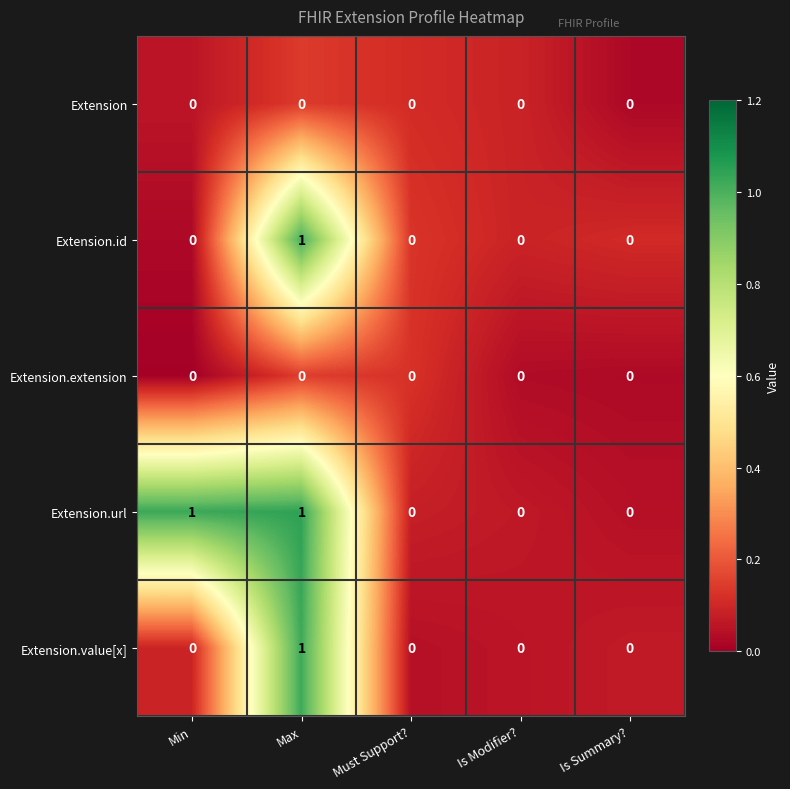

Which series has the largest total across all categories?

Extension.url